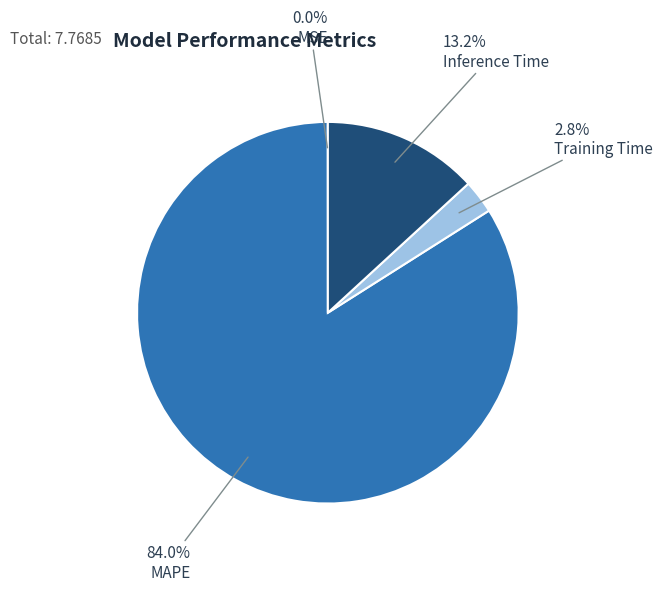

Between Inference Time and MAPE, which is larger?

MAPE